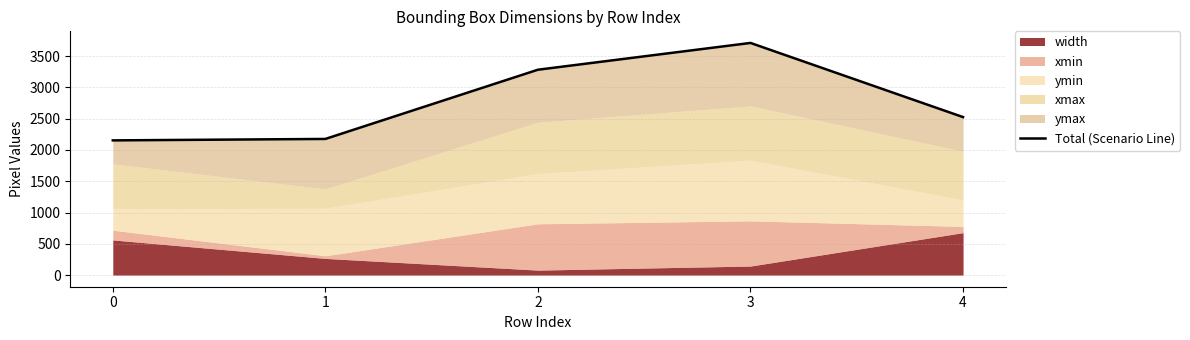

Between 2 and 0, which is larger?

2